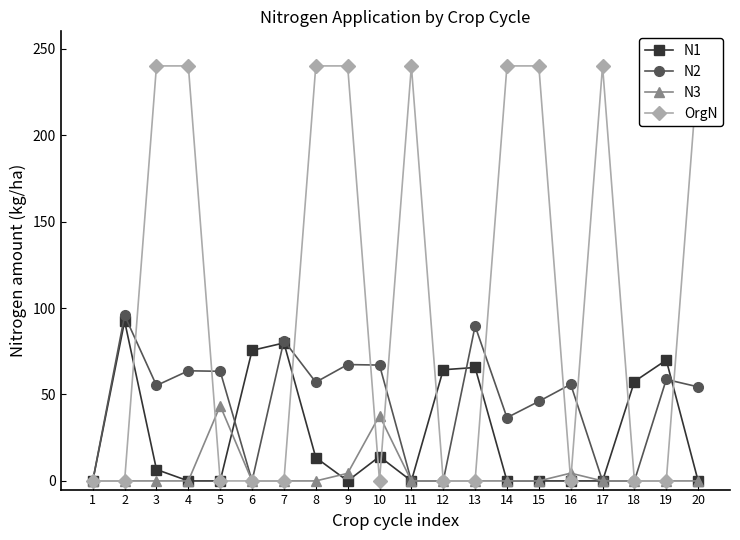

Which series has the widest spread of values?

OrgN